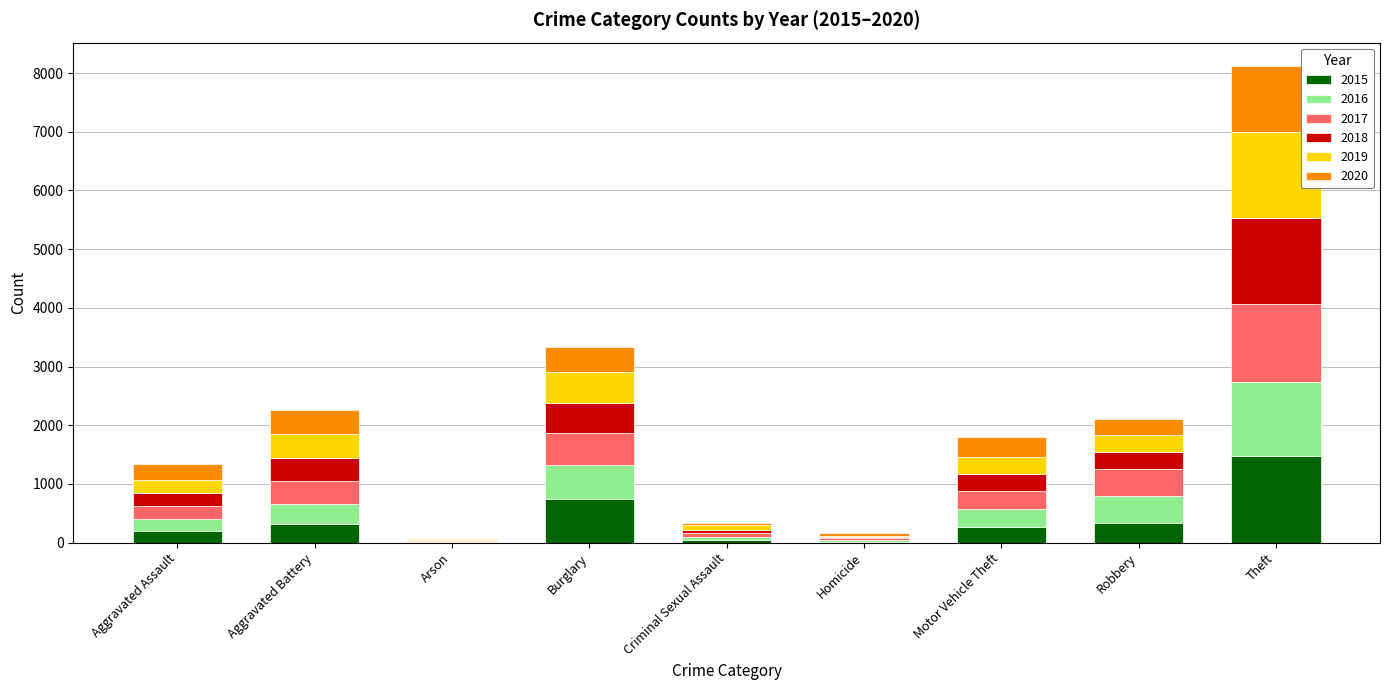

Are the bars grouped side by side (vs. stacked)?

No